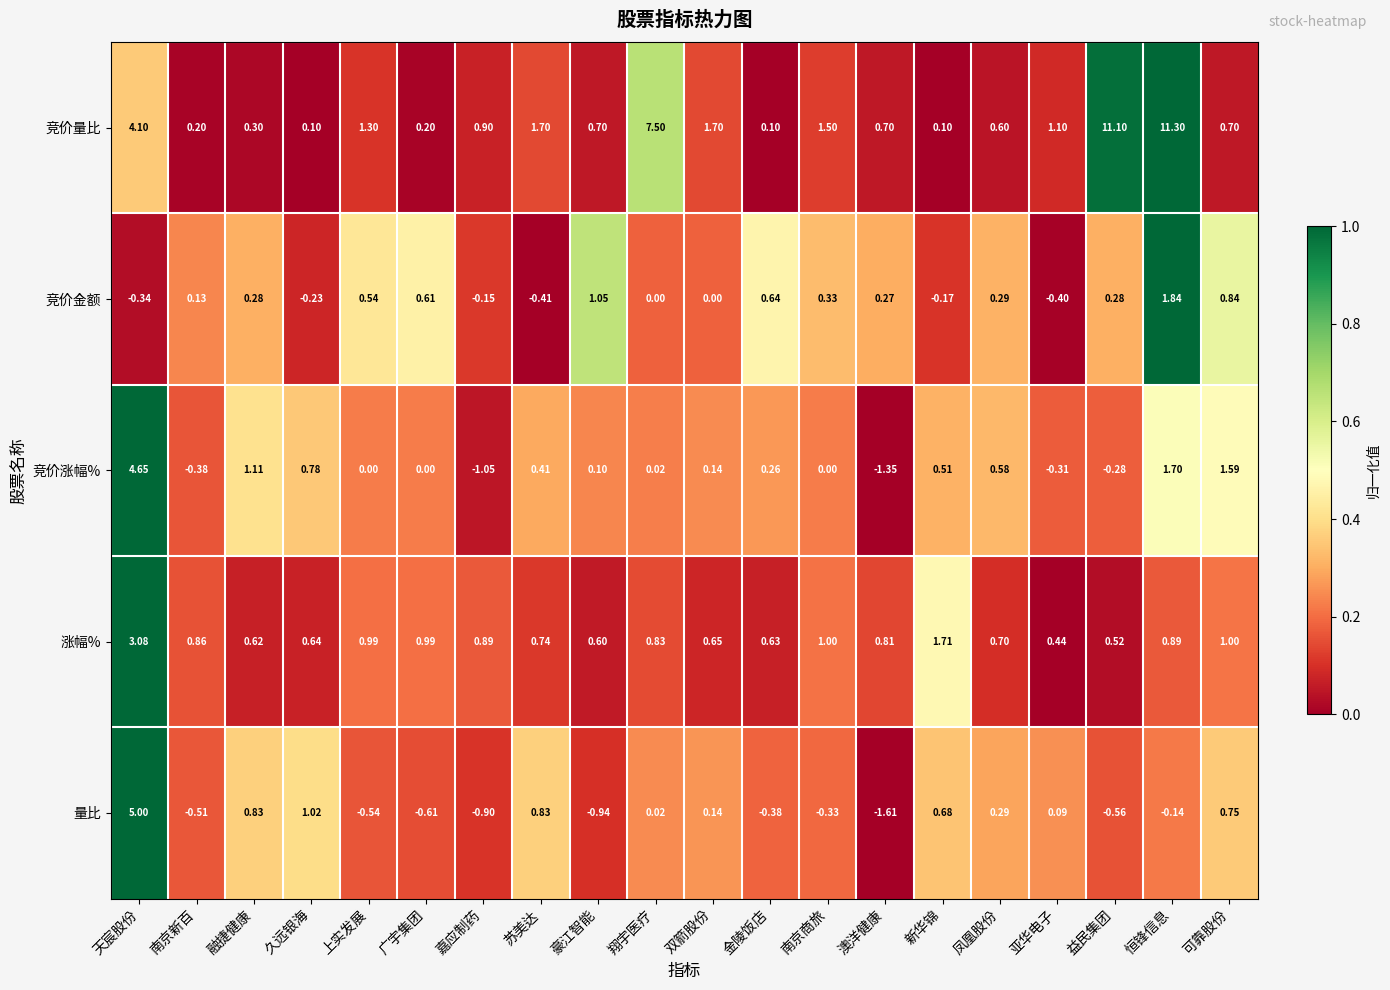

Which label corresponds to the largest value in the chart?

恒锋信息